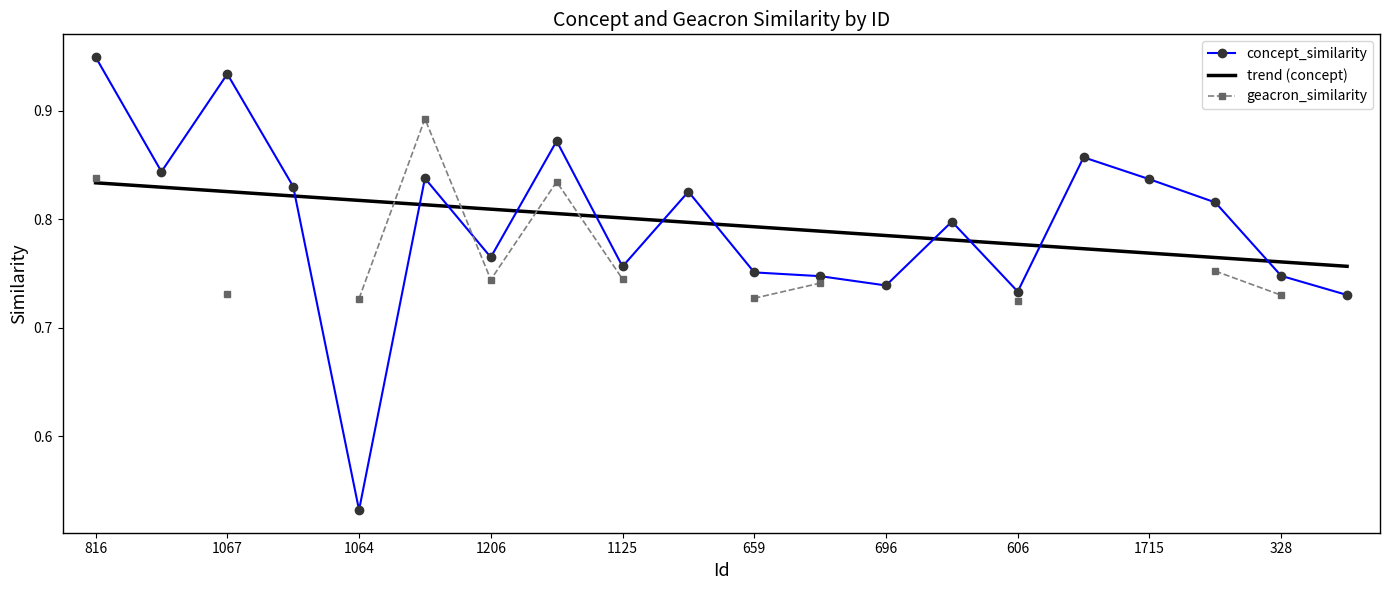

List the series in order of their peak value, highest first.

concept_similarity, geacron_similarity, trend (concept)